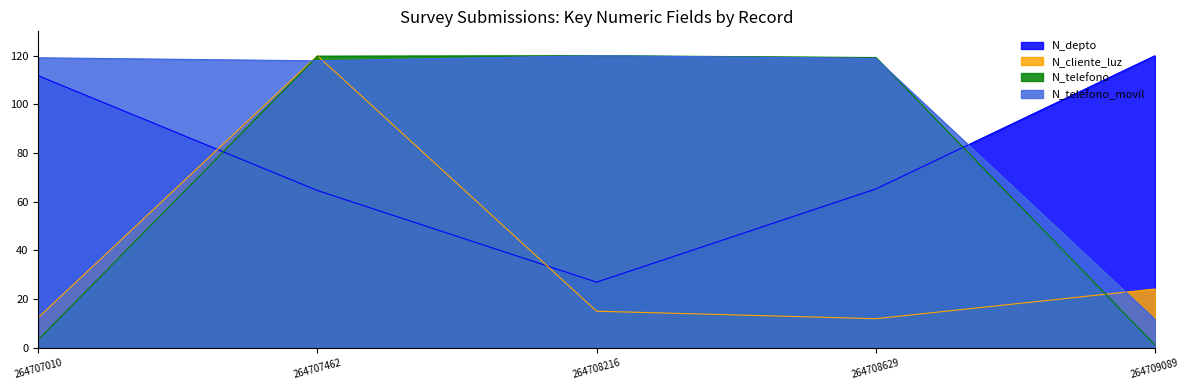

At which label does N_telefono_movil reach its minimum?

264709089